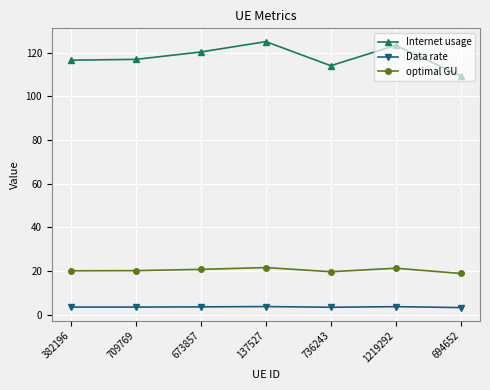

The value of Internet usage at 382196 is 23.6. True or false?

False